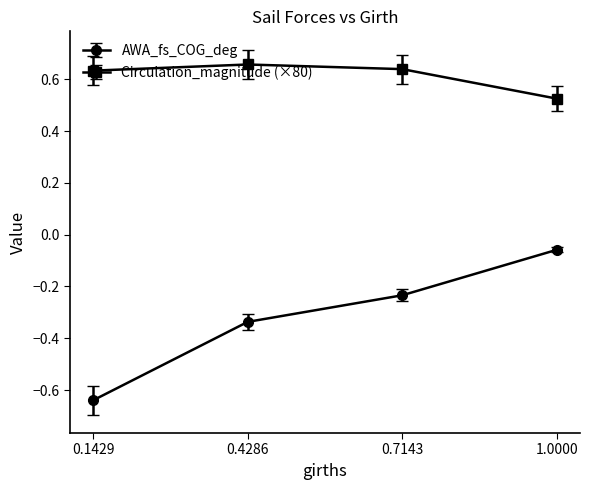

Count the number of data series in this chart.

2